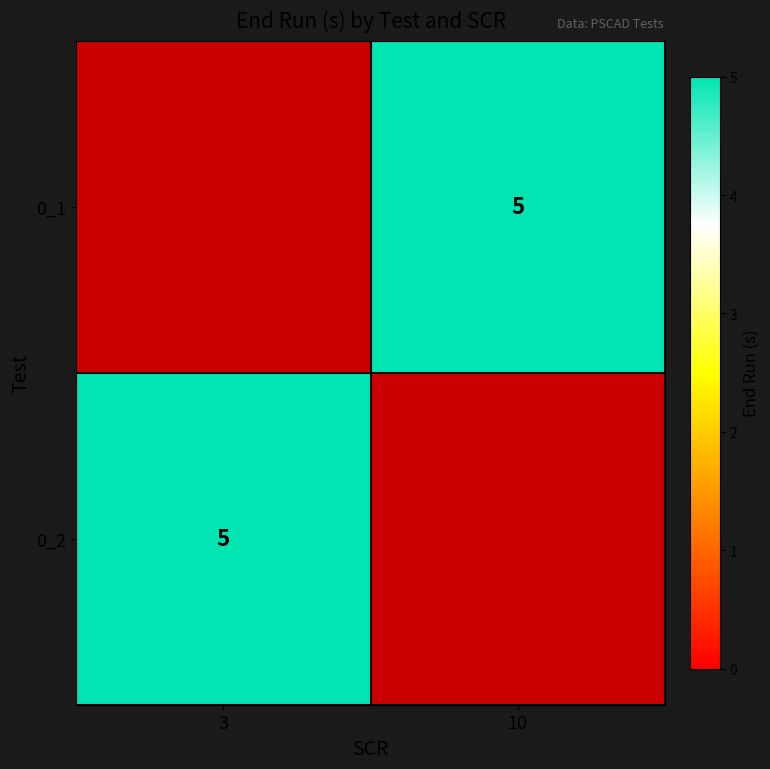

True or false: 0_2 has a value of 2.3 at 3.

False